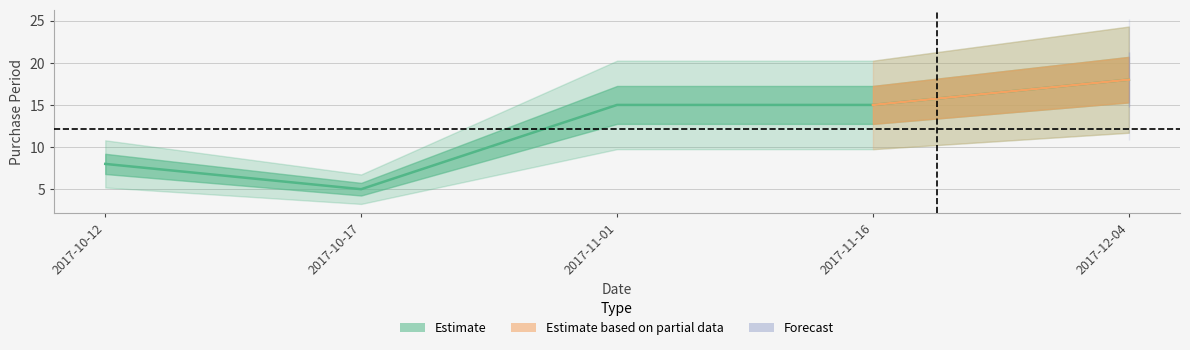

Is this an area chart (filled region under the line)?

No